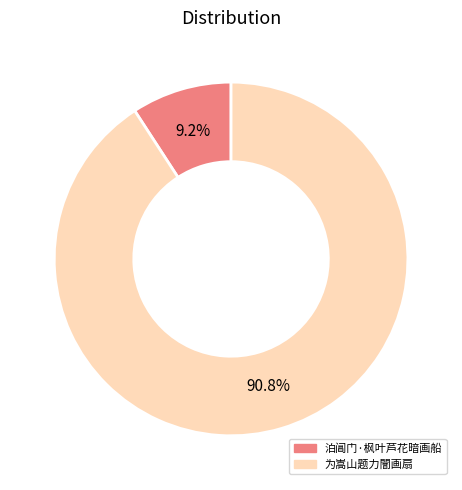

To the nearest percent, what is the difference between the 泊阊门·枫叶芦花暗画船 and 为嵩山题力闇画扇 slice percentages?

82%